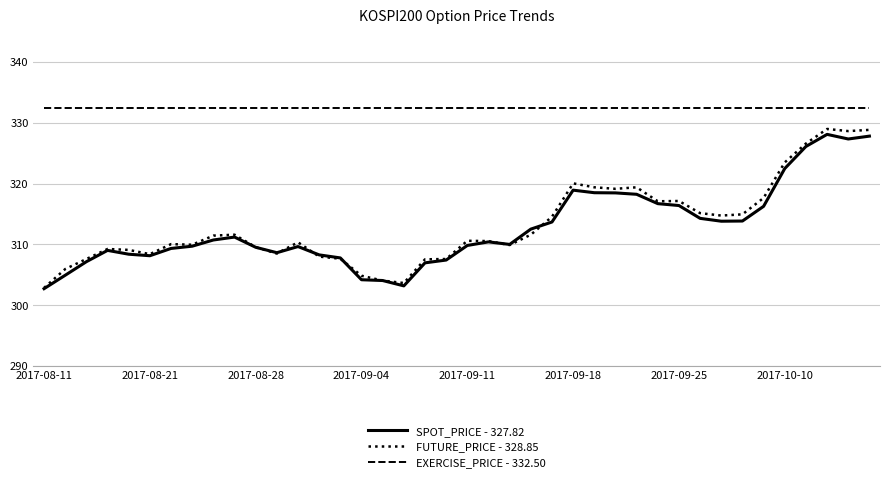

Which series has the largest total across all categories?

EXERCISE_PRICE - 332.50